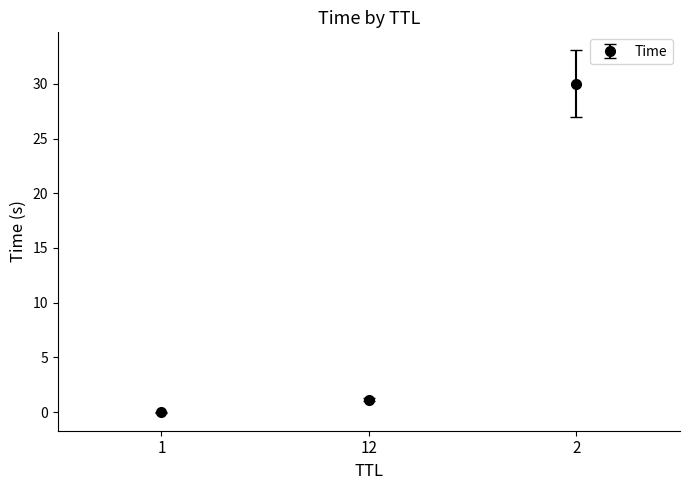

What is the difference between the maximum and minimum values?

30.0